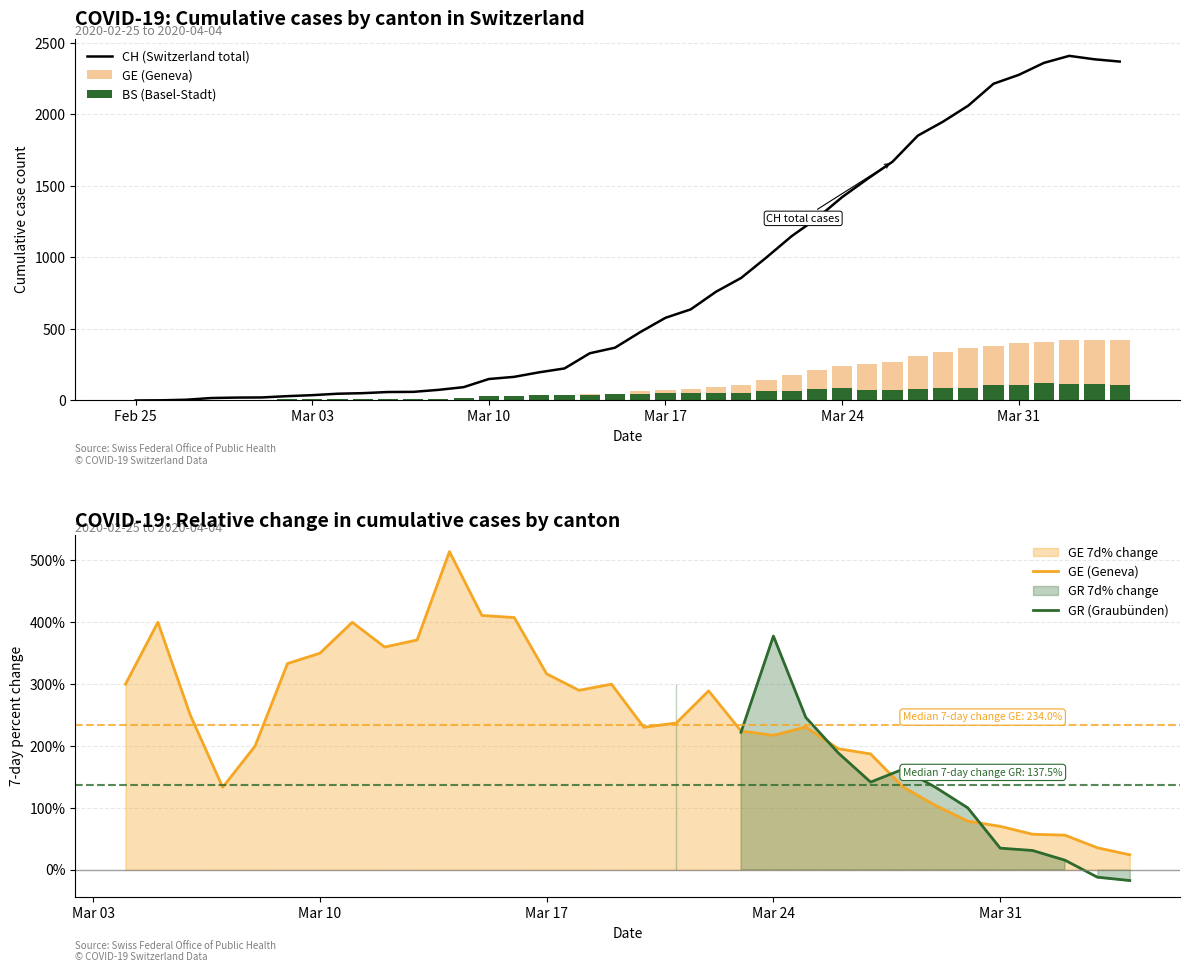

What position from the left is 2020-03-22?

27